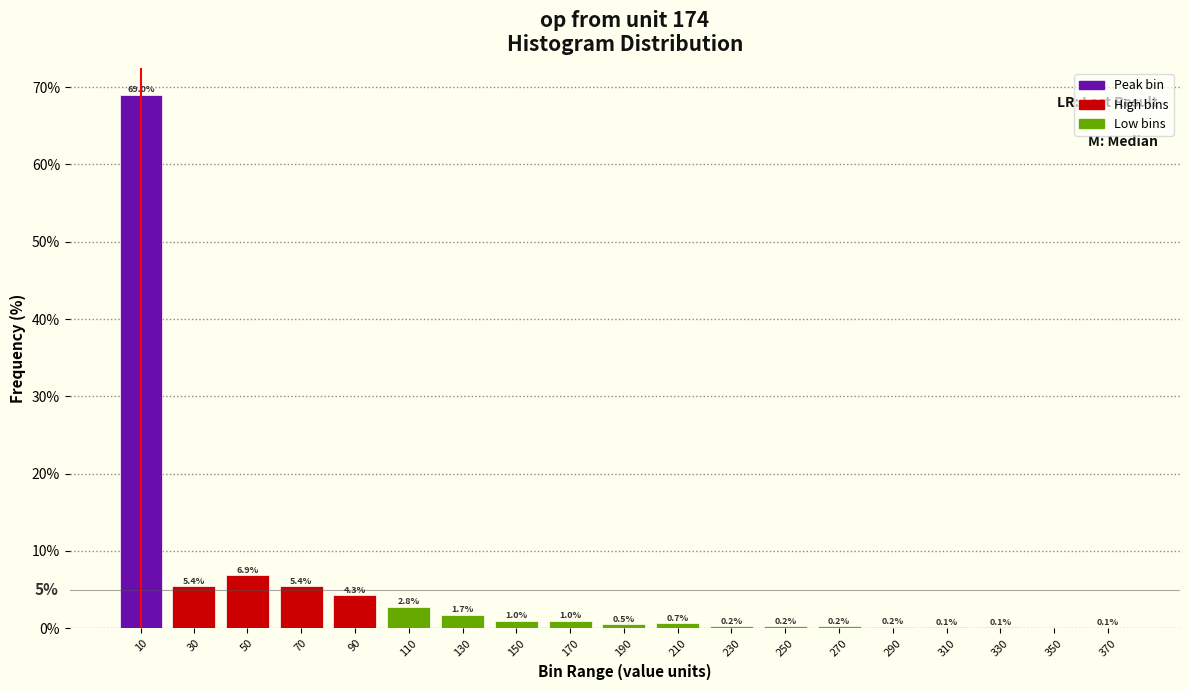

Which has a higher value, 310 or 190?

190